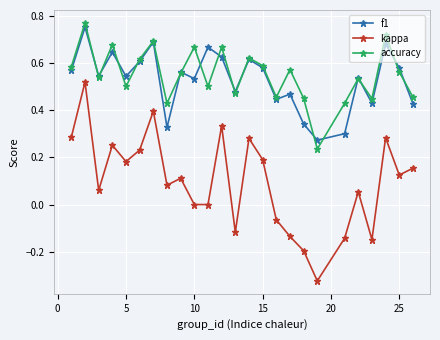

Which series has the largest range (max minus min)?

kappa